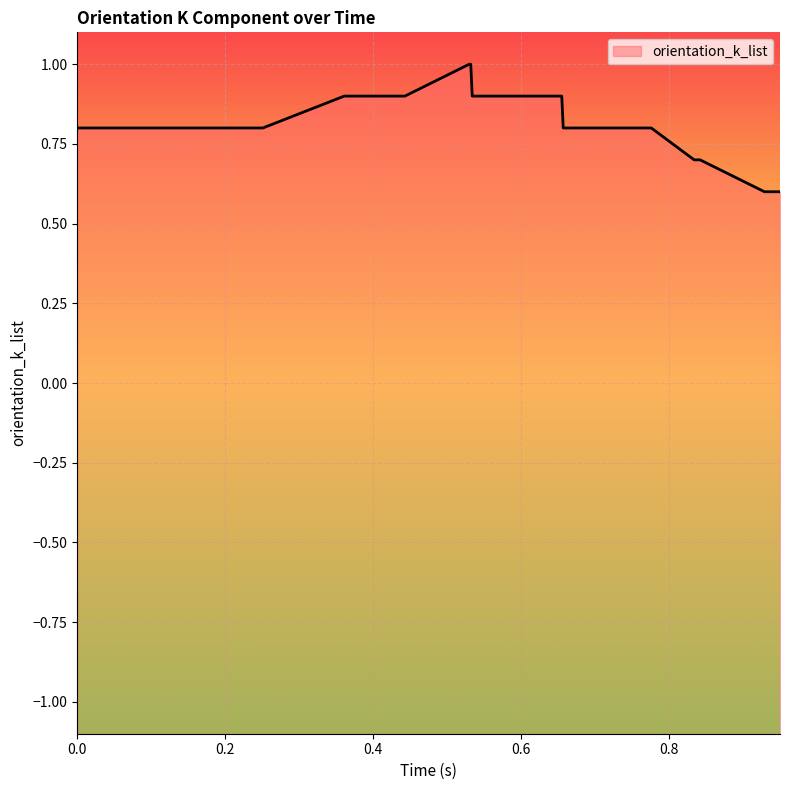

Which label corresponds to the largest value in the chart?

0.53